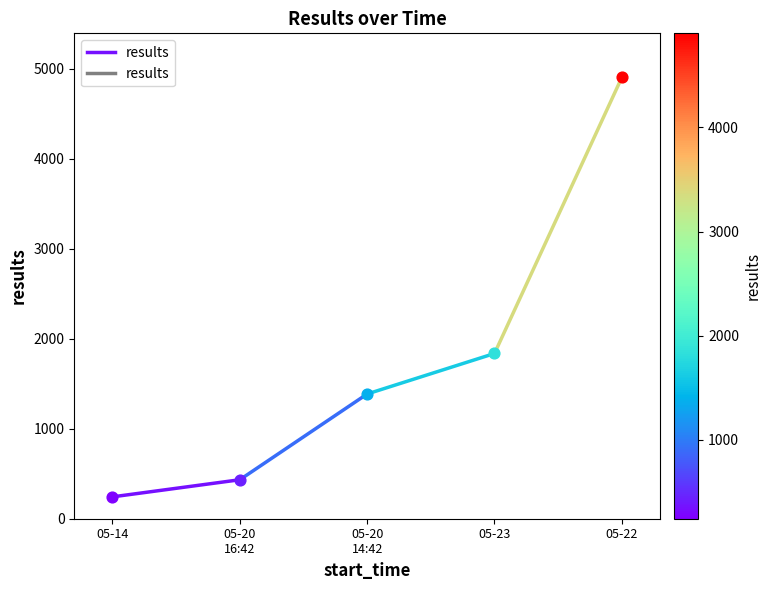

What is the change in value from 05-14 to 05-20
16:42?

+190